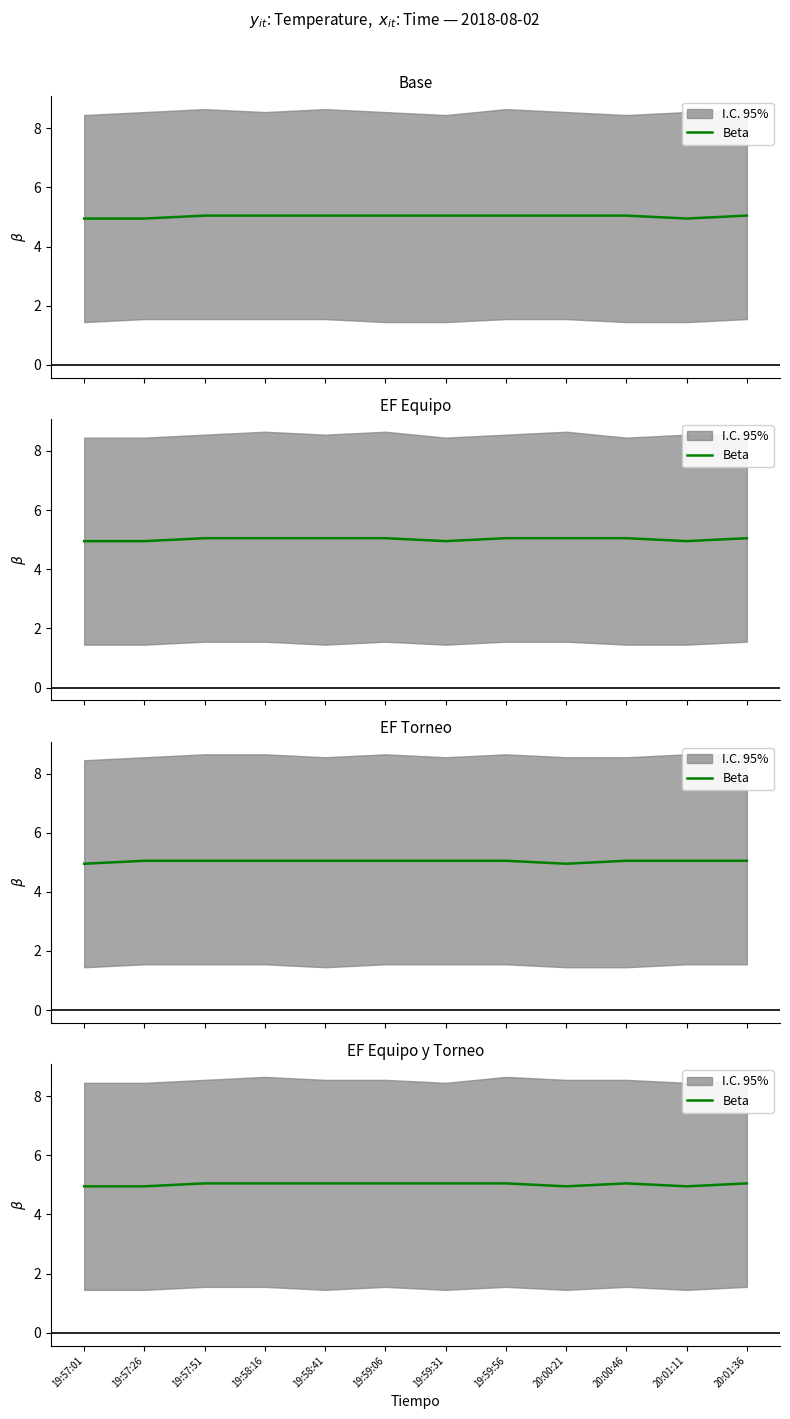

List the labels in order of value, largest first.

19:57:51, 19:58:16, 19:58:41, 19:59:06, 19:59:31, 19:59:56, 20:00:46, 20:01:36, 19:57:01, 19:57:26, 20:00:21, 20:01:11